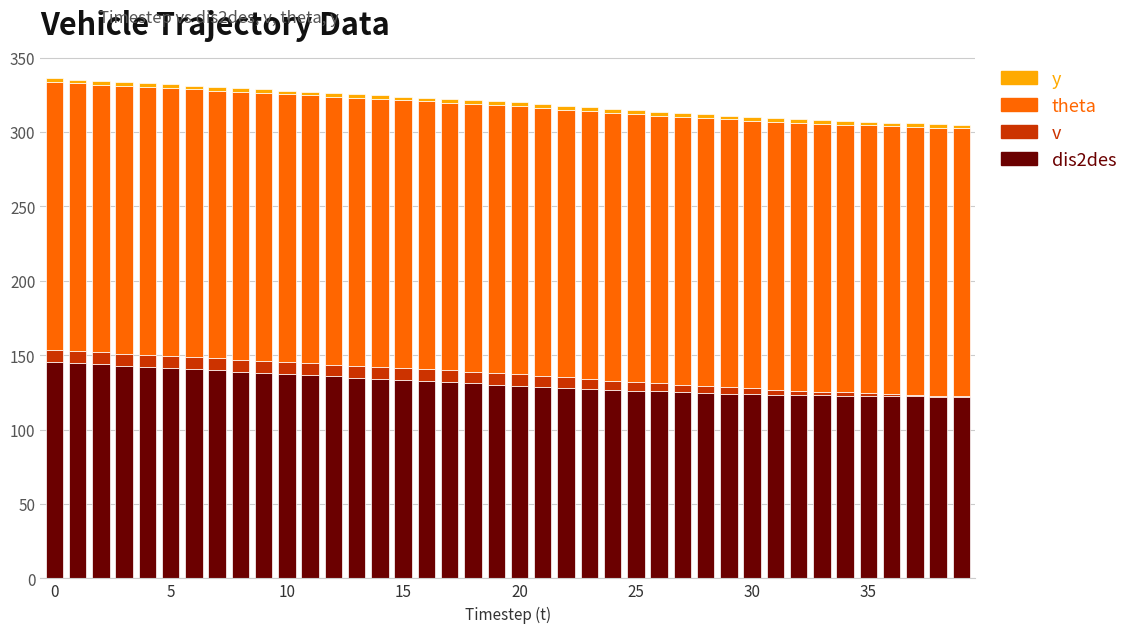

What is the label of the 14th bar from the right?

26